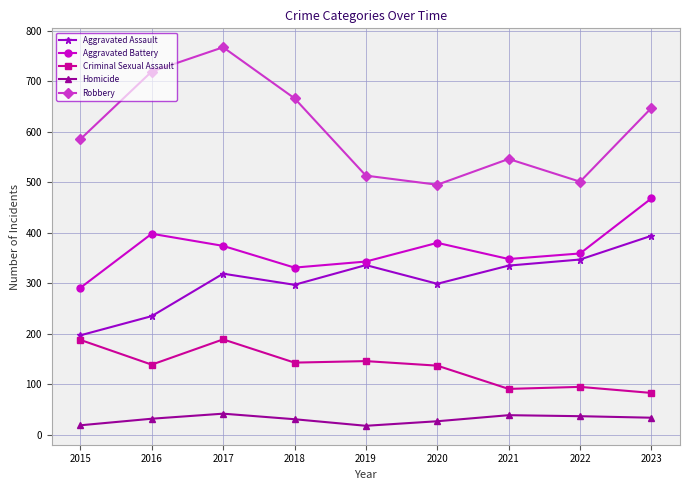

Does the chart display data point markers on the line(s)?

Yes